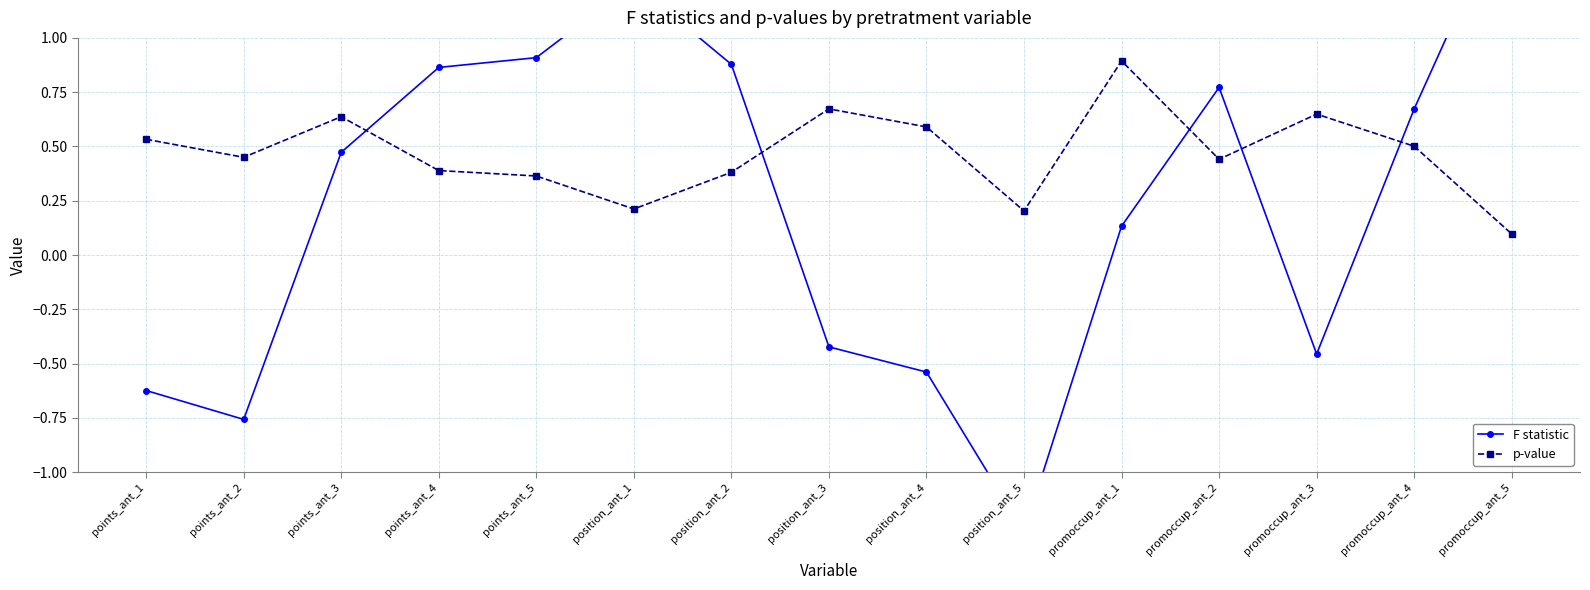

True or false: p-value has a value of 0.2 at points_ant_2.

False